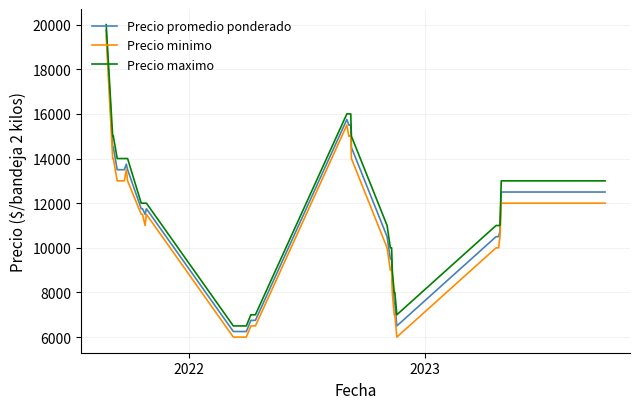

True or false: Precio minimo and Precio maximo intersect in this chart.

False